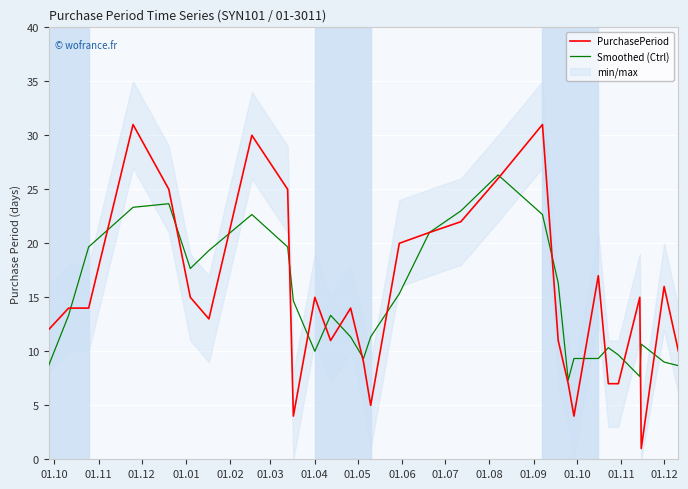

What is the maximum value for Smoothed (Ctrl)?

26.3